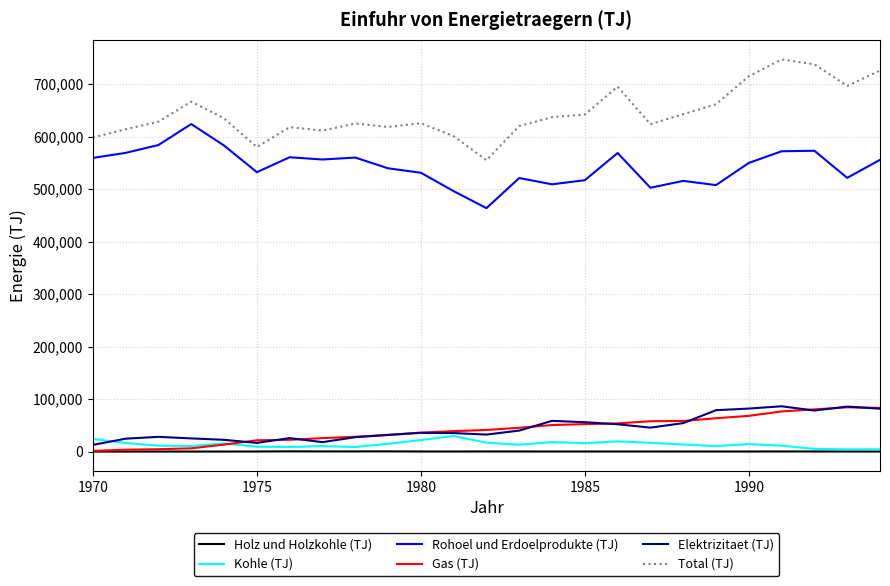

What is the highest value of the Total (TJ) series?

746830